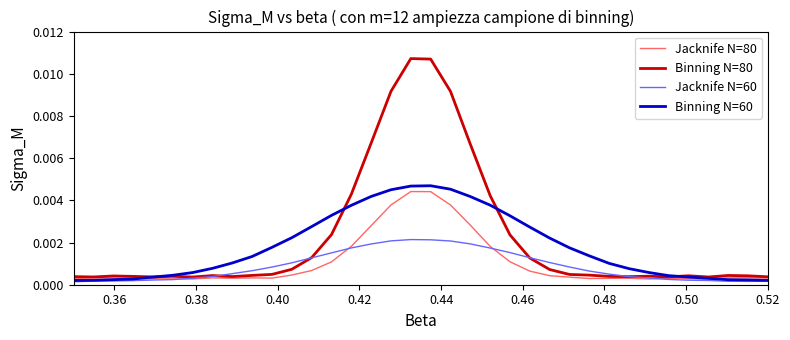

Which series has the largest range (max minus min)?

Binning N=80